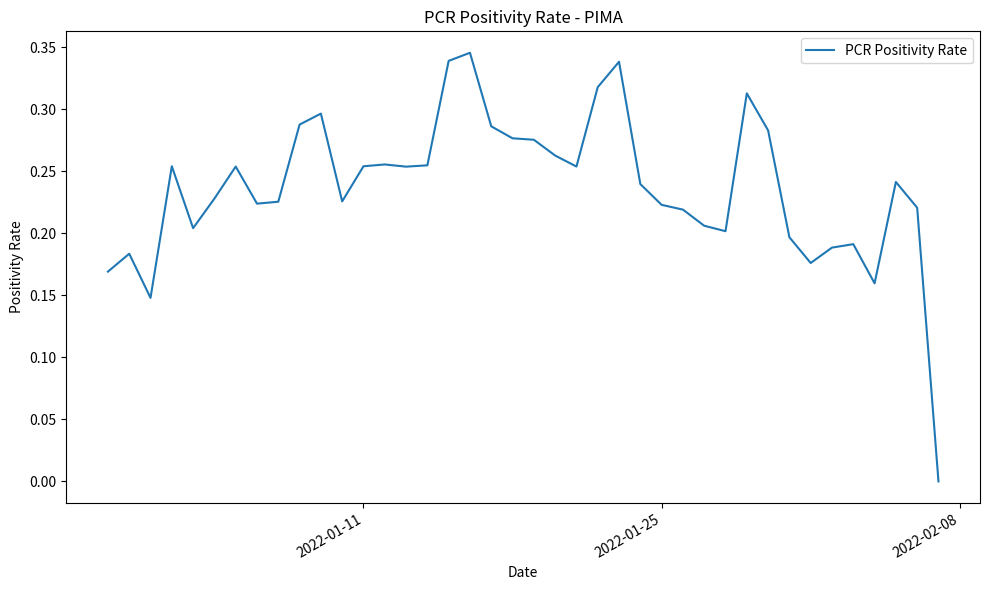

How many values exceed 0?

39